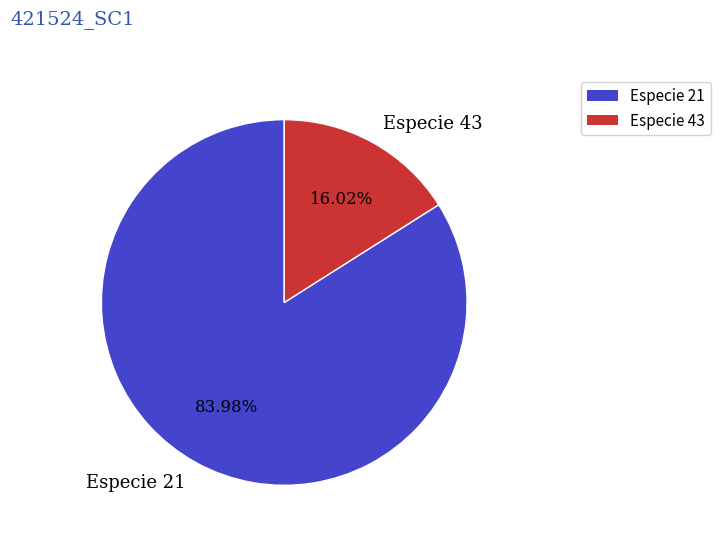

What is the ratio of the value at Especie 21 to the value at Especie 43?

5.2